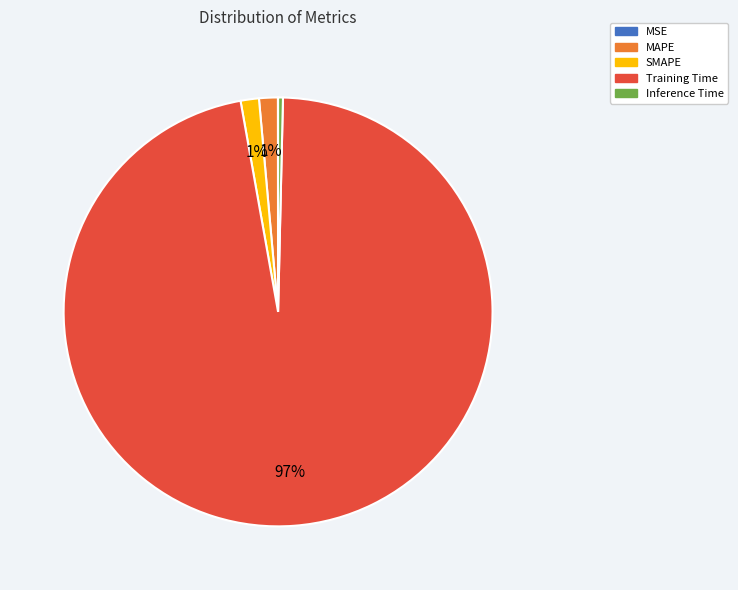

Which category has the biggest portion of the pie?

Training Time